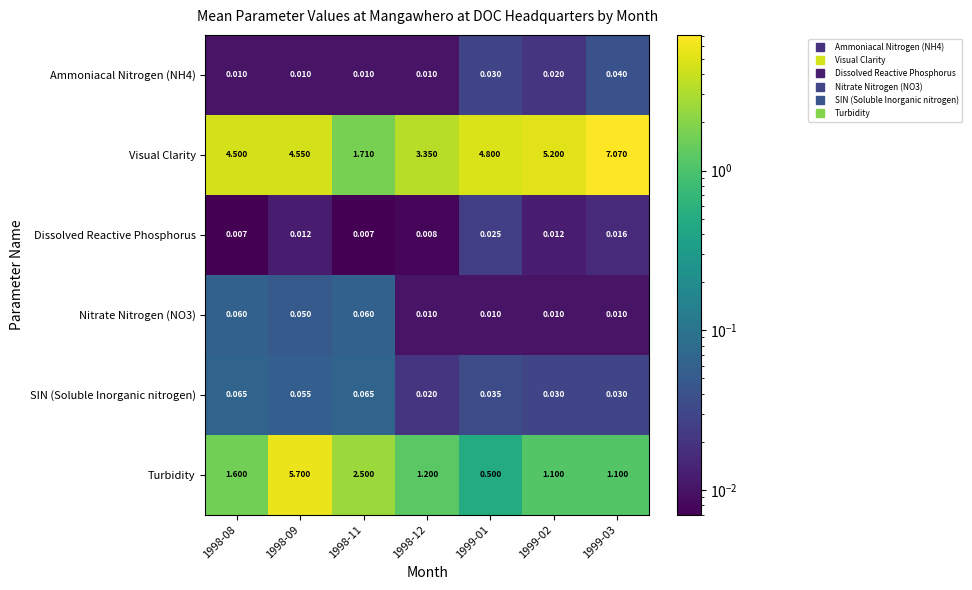

How many categories are shown in the chart?

7